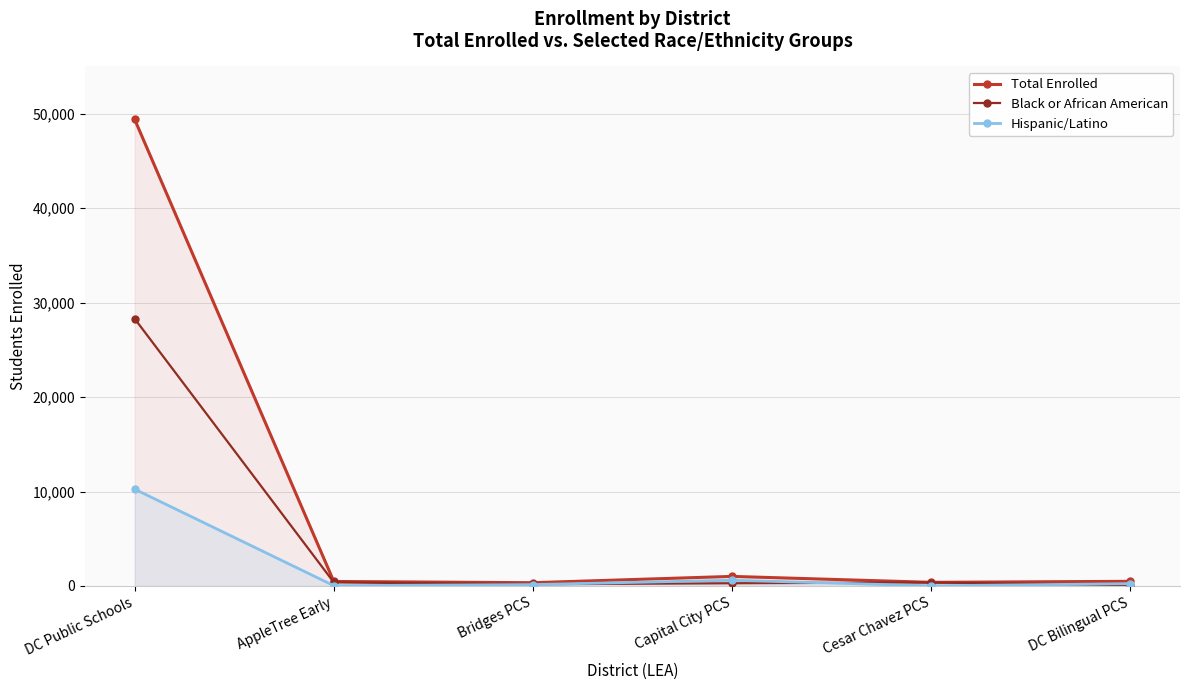

What is the sum of all Total Enrolled values?

52094